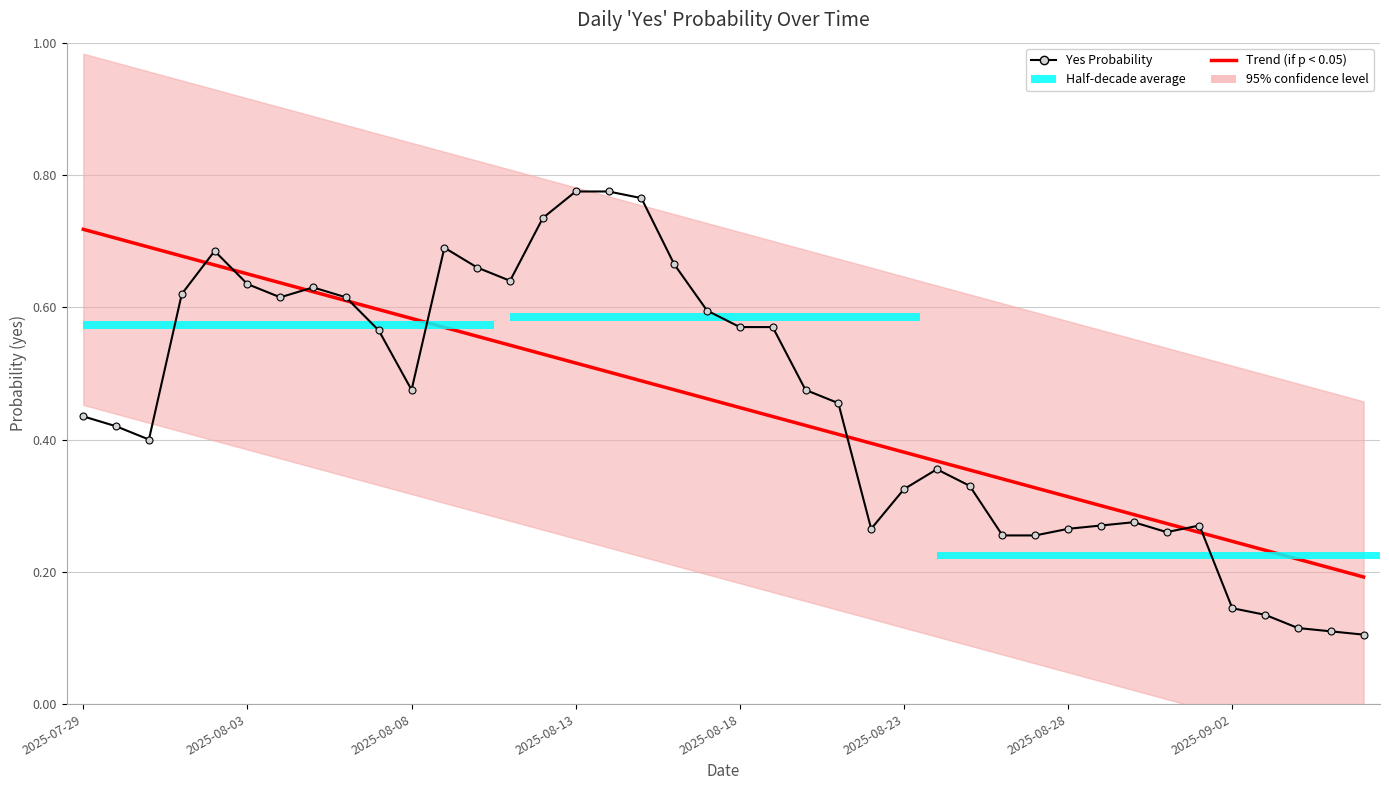

List the labels in order of Trend (if p < 0.05) value, largest first.

2025-07-29, 2025-08-03, 2025-08-08, 2025-08-13, 2025-08-18, 2025-08-23, 2025-08-28, 2025-09-02, 8, 9, 10, 11, 12, 13, 14, 15, 16, 17, 18, 19, 20, 21, 22, 23, 24, 25, 26, 27, 28, 29, 30, 31, 32, 33, 34, 35, 36, 37, 38, 39